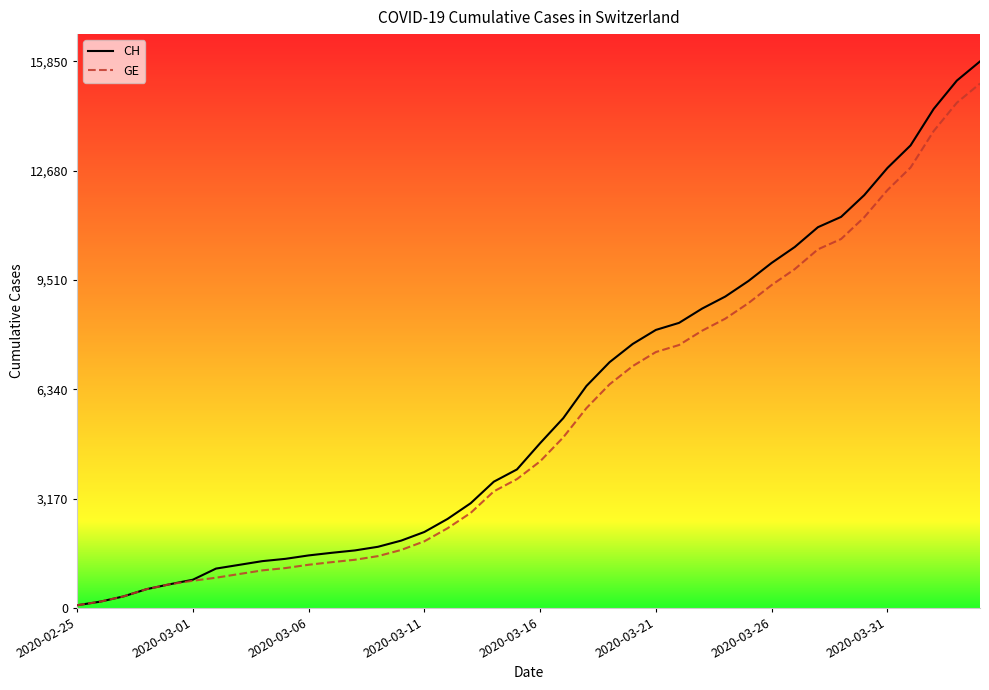

Which series has the widest spread of values?

CH